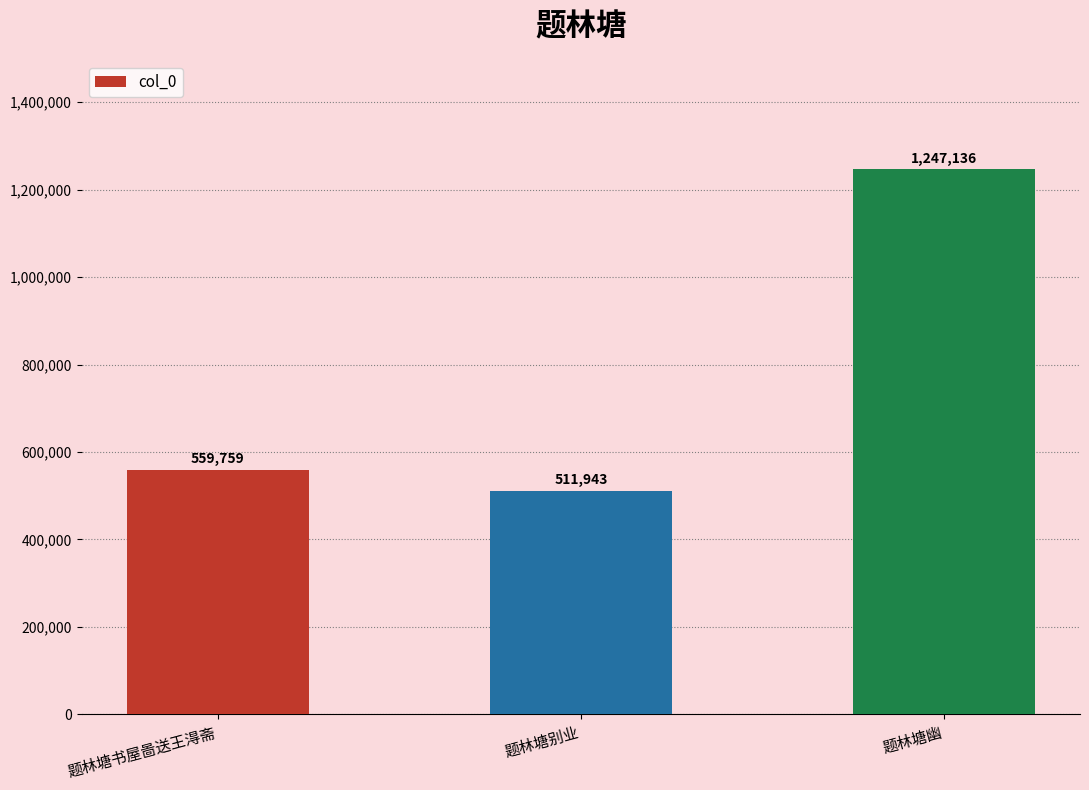

At which label is the value closest to 879539?

题林塘书屋啚送王淂斋